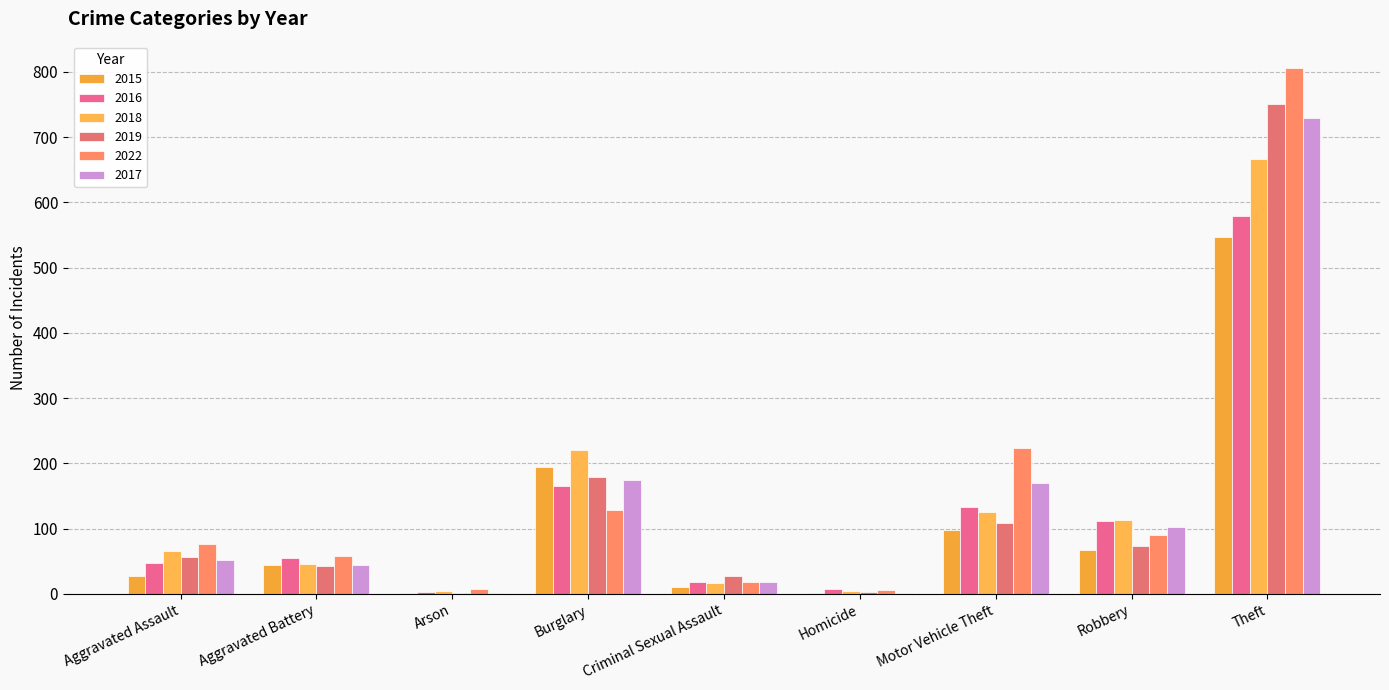

Read the 2022 value at Arson, to the nearest 10.

10